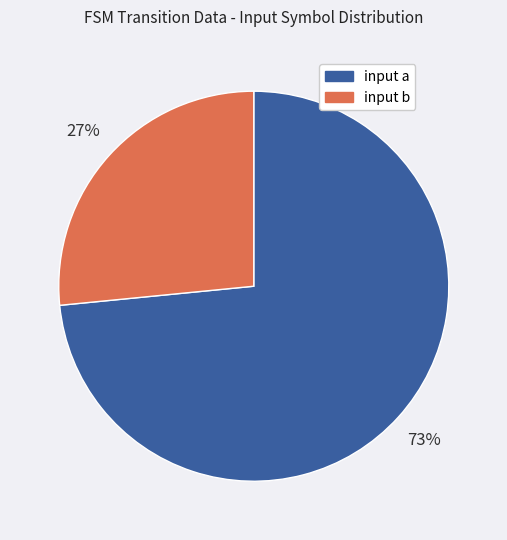

To the nearest percent, what is the combined percentage of input b and input a?

100%